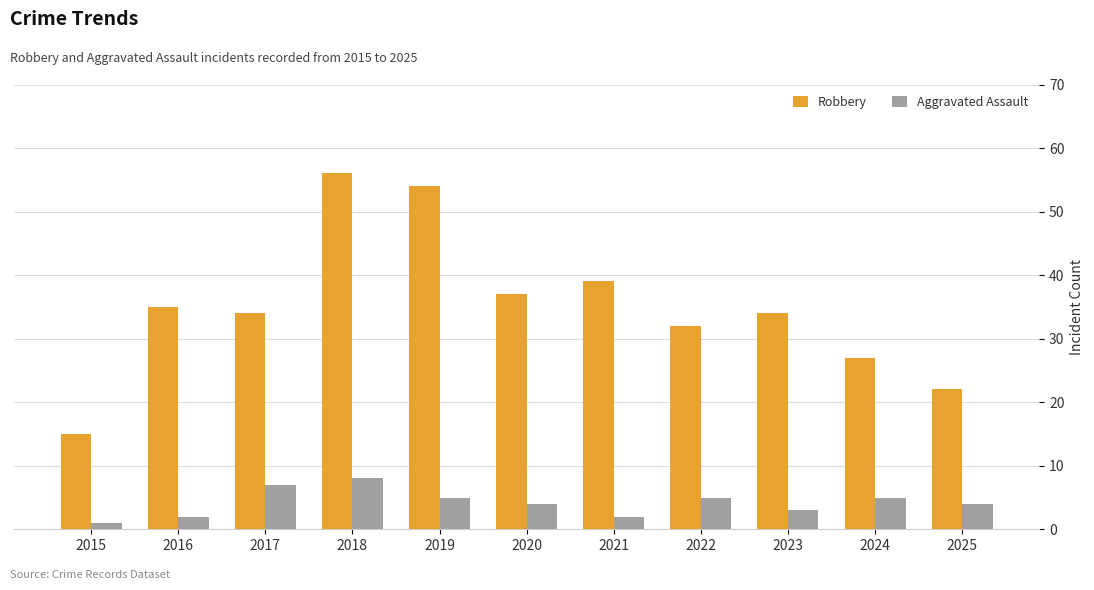

At which category is the sum across all series the highest?

2018